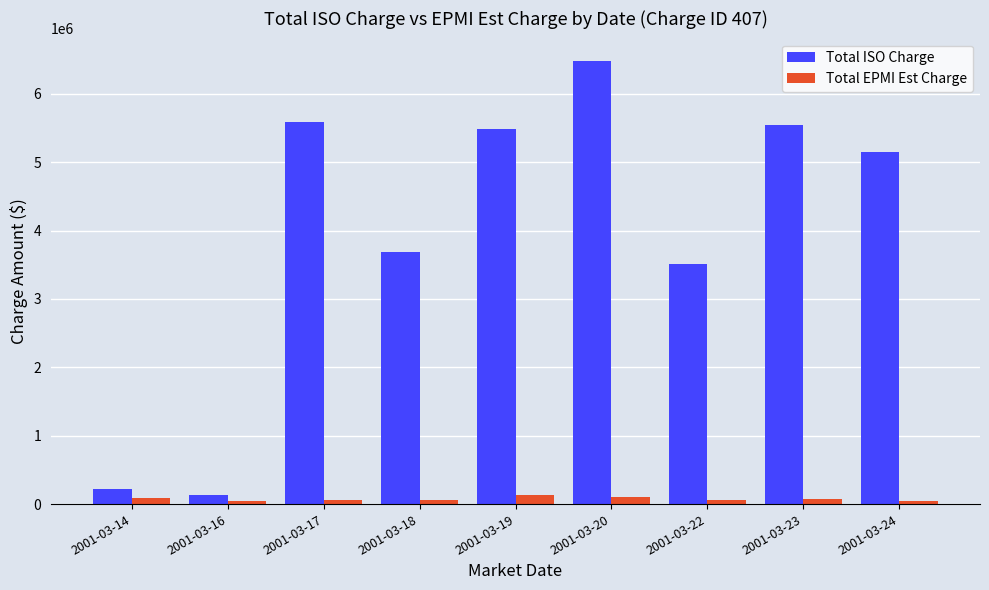

What is the total value across all series at 2001-03-16?

172774.6